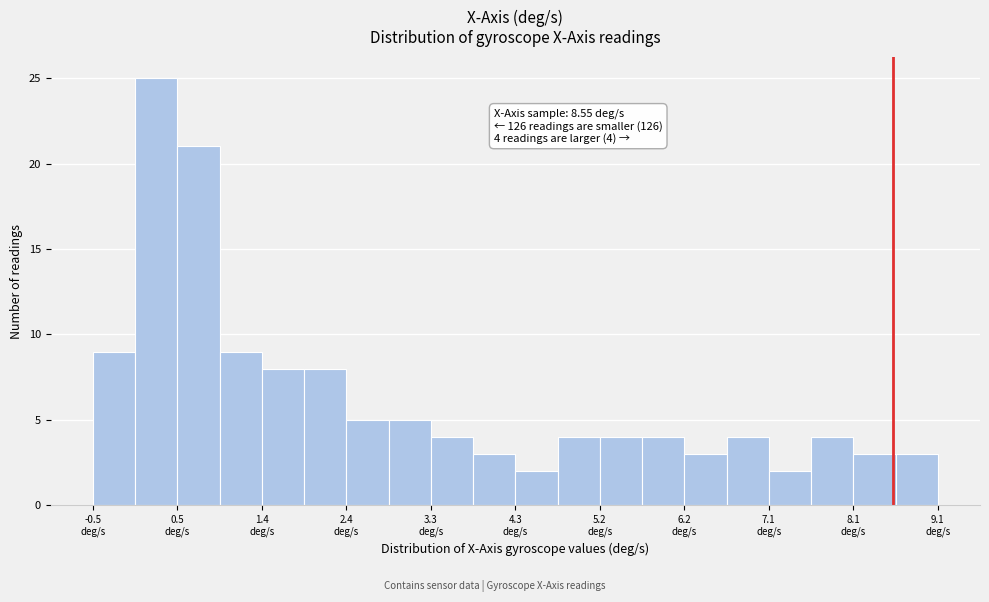

Over which range of the x-axis is the bar tallest?

0.0 to 0.5